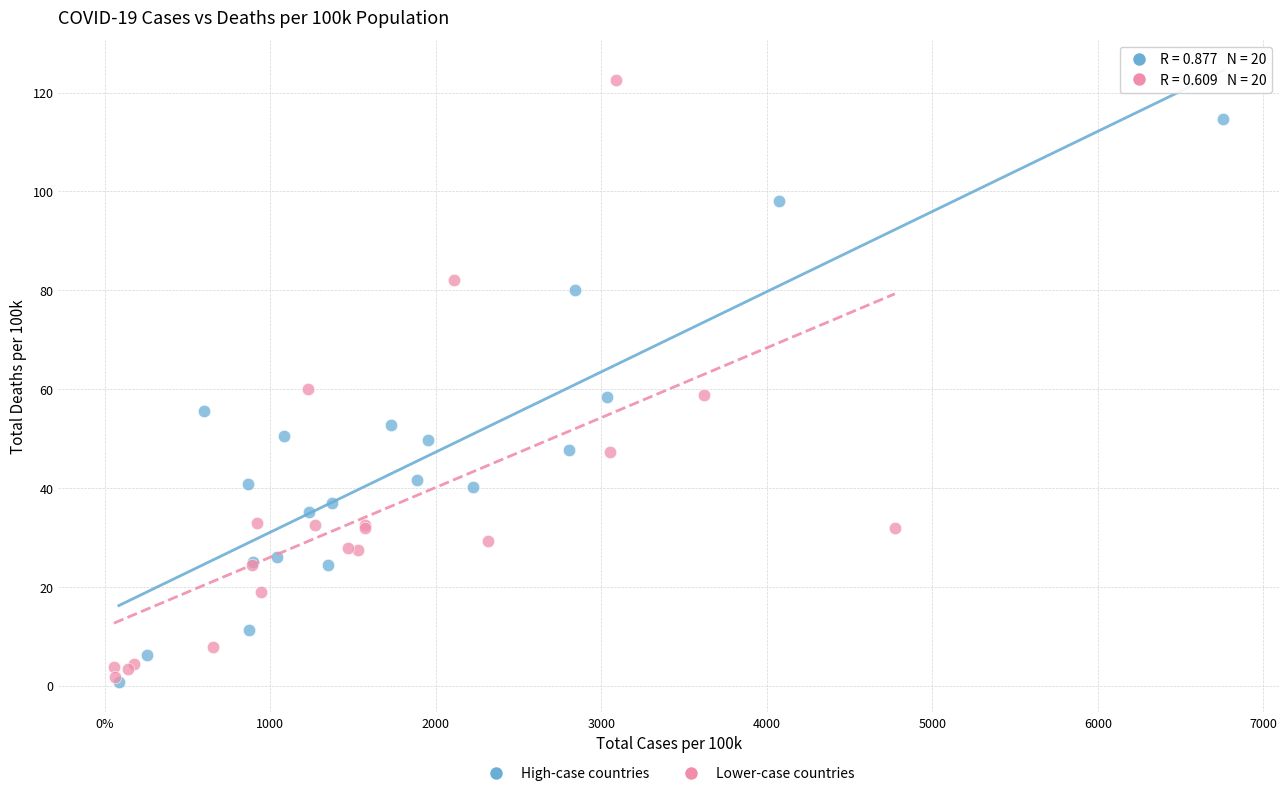

Which series reaches the maximum Y coordinate?

Lower-case countries